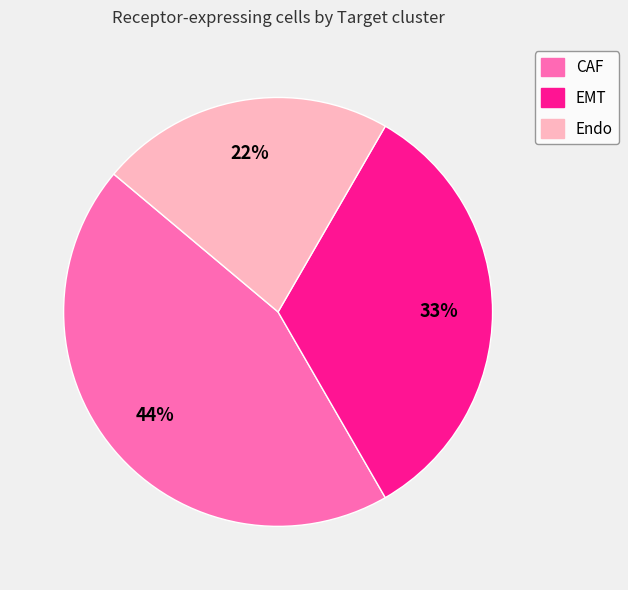

Is the sum of CAF and EMT greater than half?

Yes